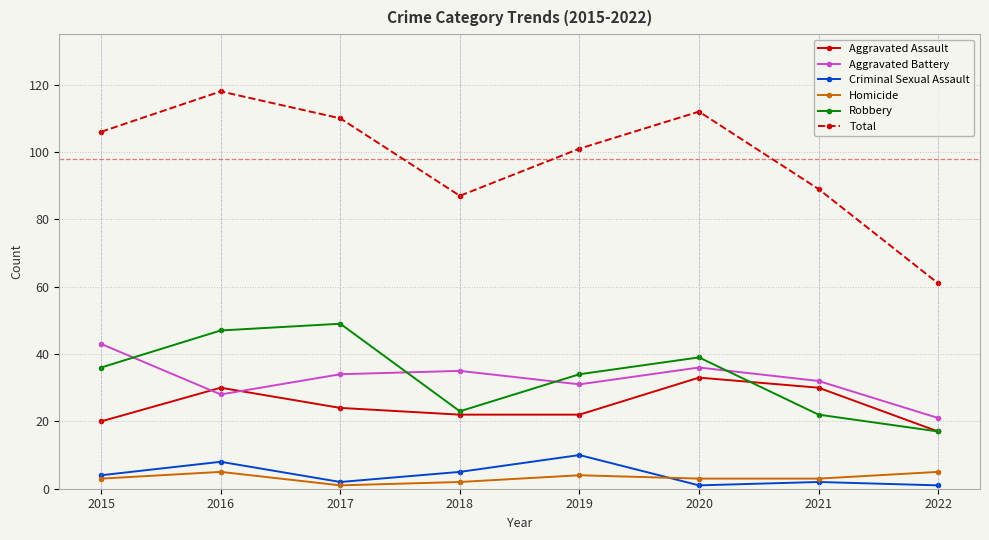

True or false: Homicide has more than 0 interior local peaks.

True